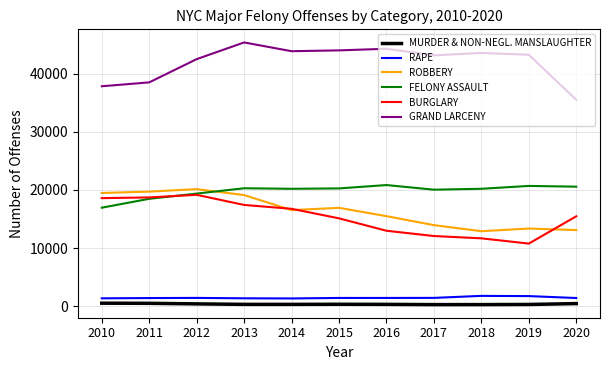

True or false: GRAND LARCENY has a value of 43250 at 2019.

True